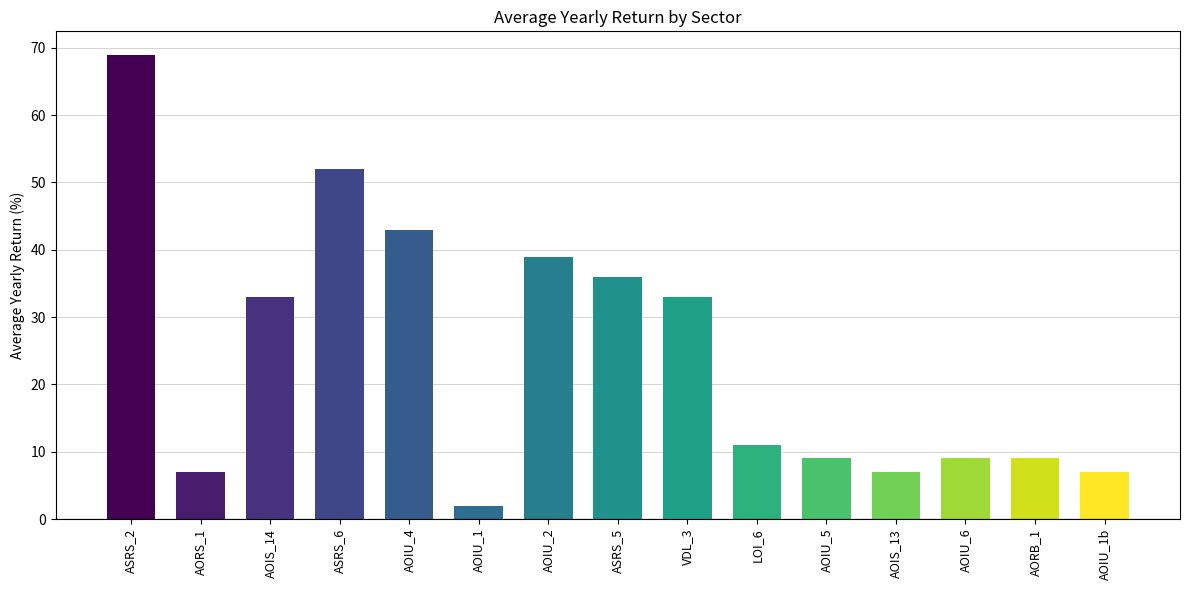

Is it true that the value at AOIU_4 is 20?

False